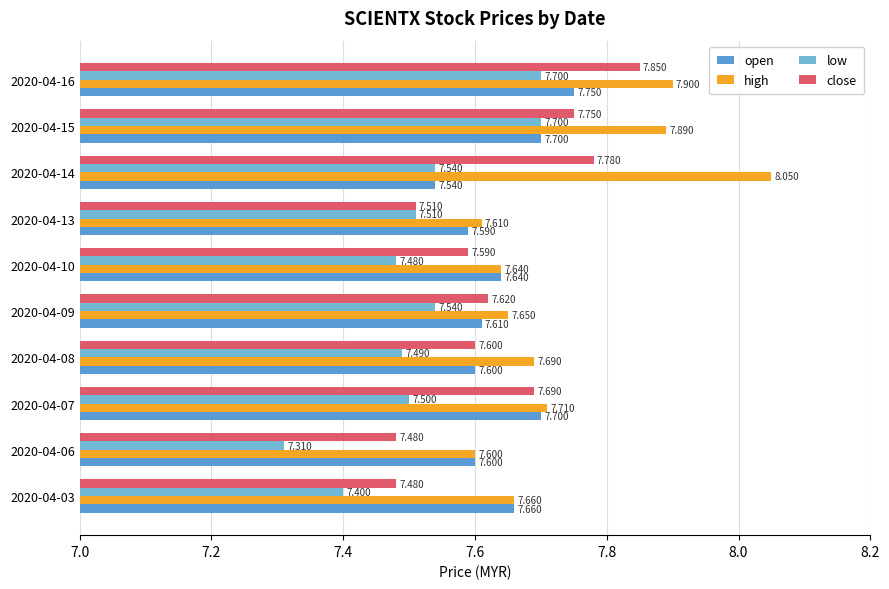

Reading left to right, transcribe all the data shown in this chart.

open: 7.7	7.6	7.7	7.6	7.6	7.6	7.6	7.5	7.7	7.8
high: 7.7	7.6	7.7	7.7	7.7	7.6	7.6	8.1	7.9	7.9
low: 7.4	7.3	7.5	7.5	7.5	7.5	7.5	7.5	7.7	7.7
close: 7.5	7.5	7.7	7.6	7.6	7.6	7.5	7.8	7.8	7.8